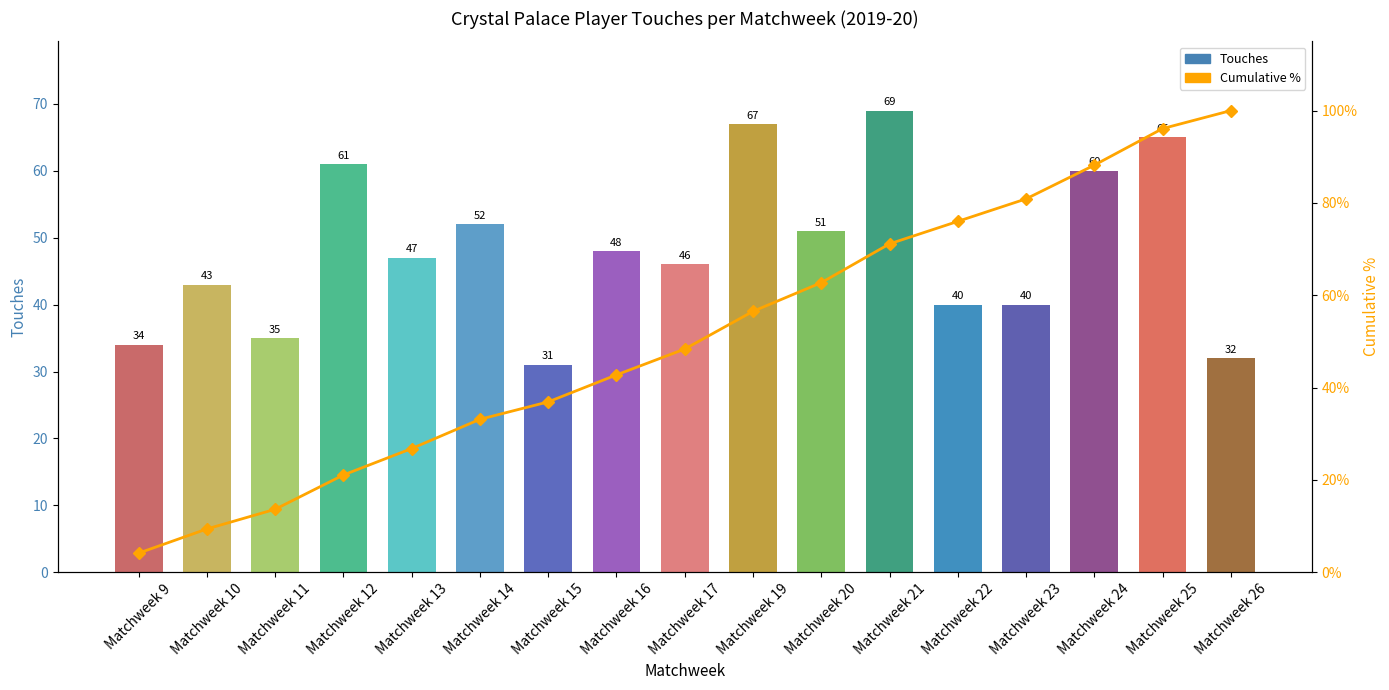

Rank the series by their maximum value, from highest to lowest.

Cumulative %, Touches